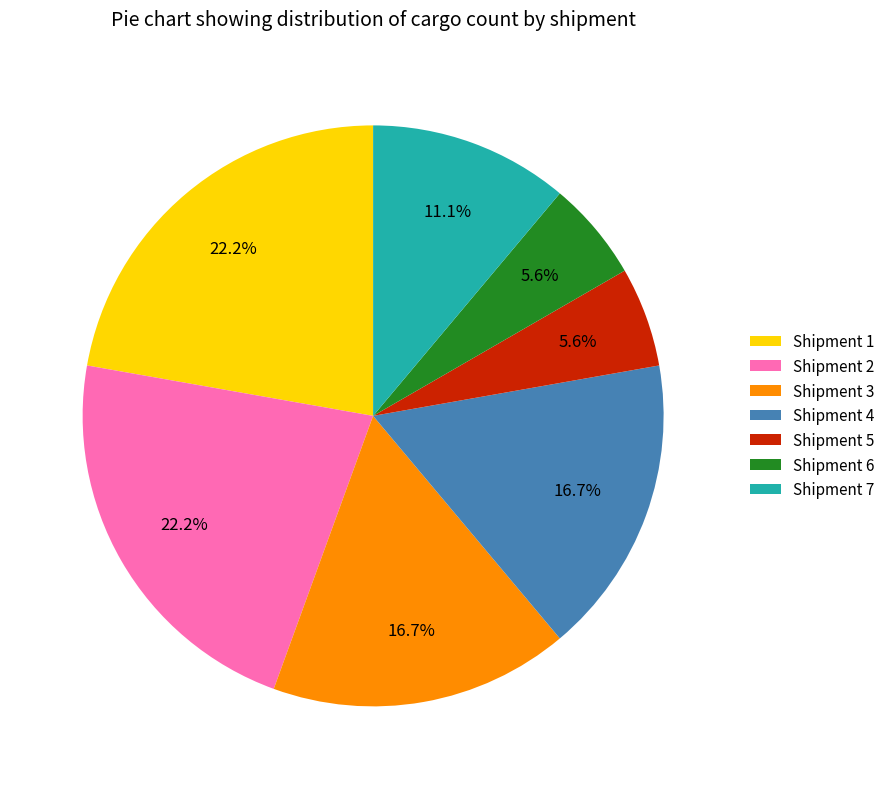

To the nearest percent, what portion does Shipment 4 represent?

17%